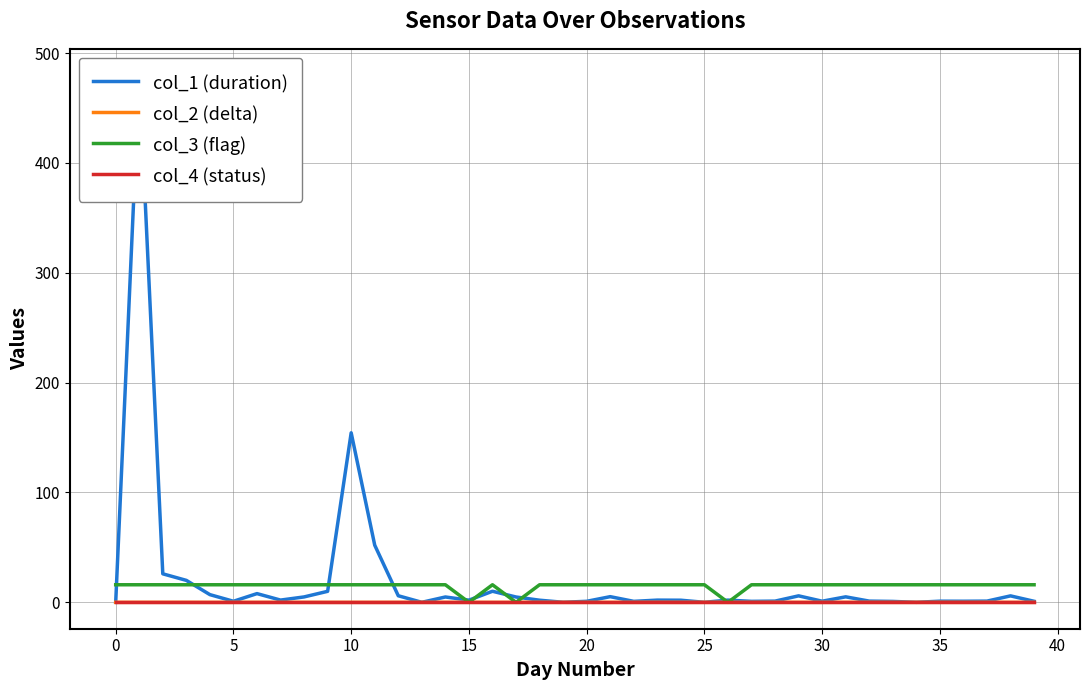

What is the highest value of the col_1 (duration) series?

479.8